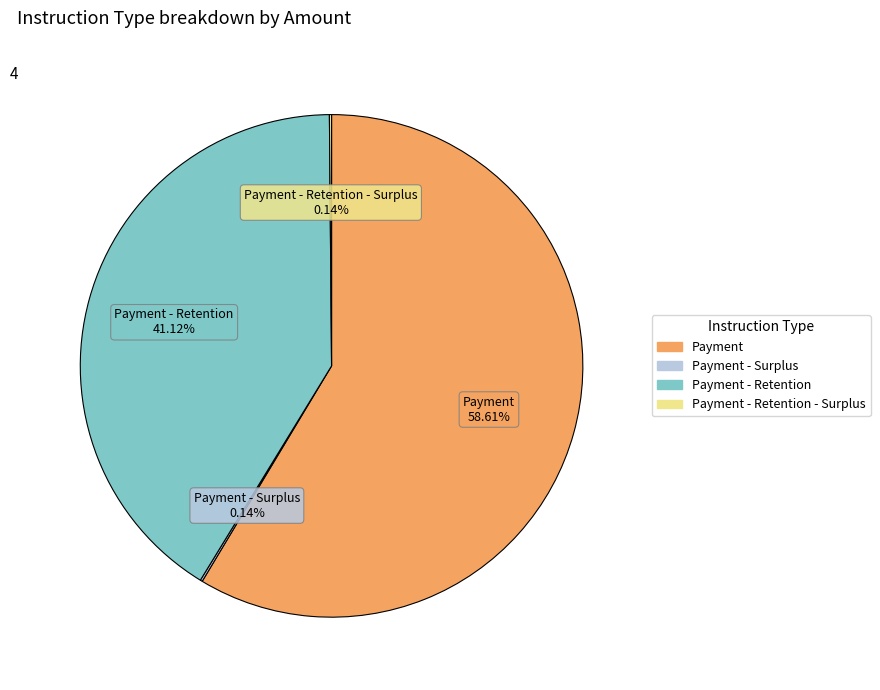

Is there any slice that represents more than half of the pie?

Yes